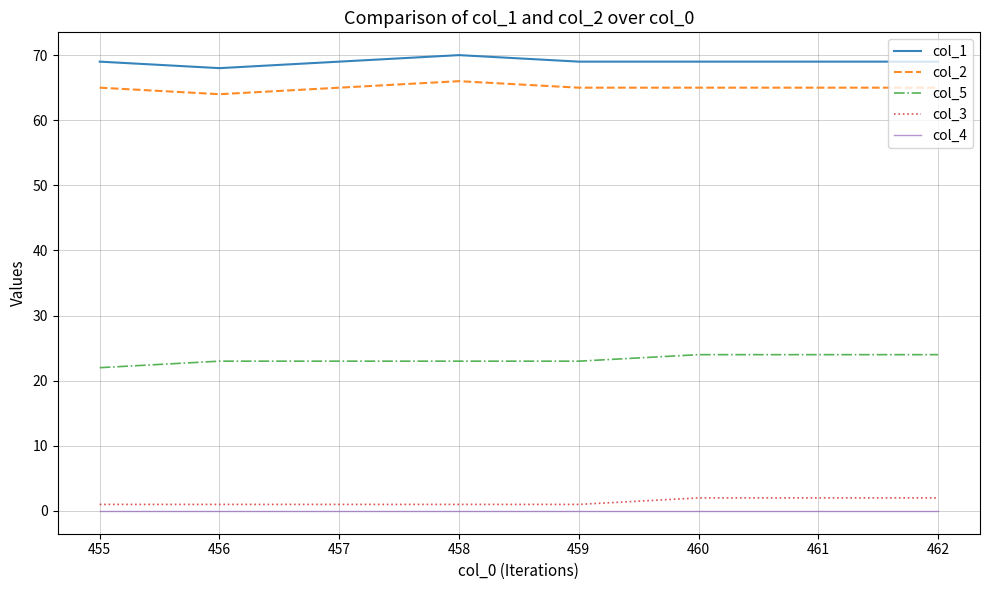

Is the value of col_3 at 456 greater than the value of col_5 at 456?

No